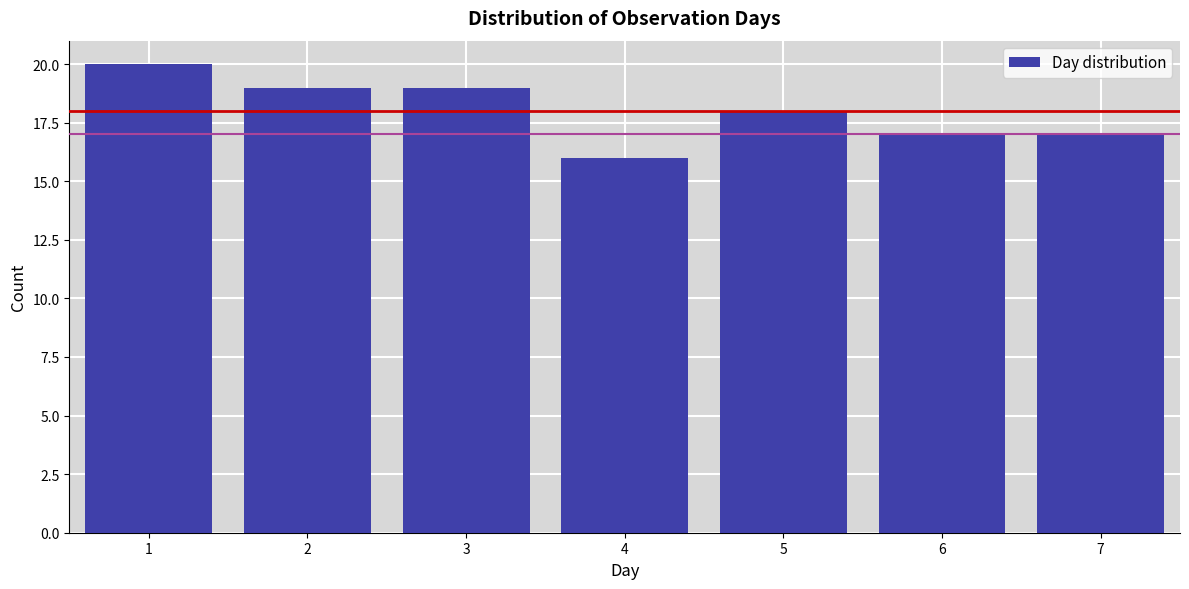

Reading right to left, transcribe all the data shown in this chart.

17	17	18	16	19	19	20